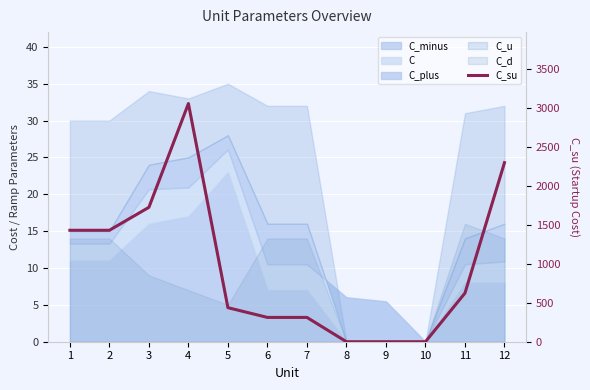

What is the sum of the values at 1 and 5?

1867.4